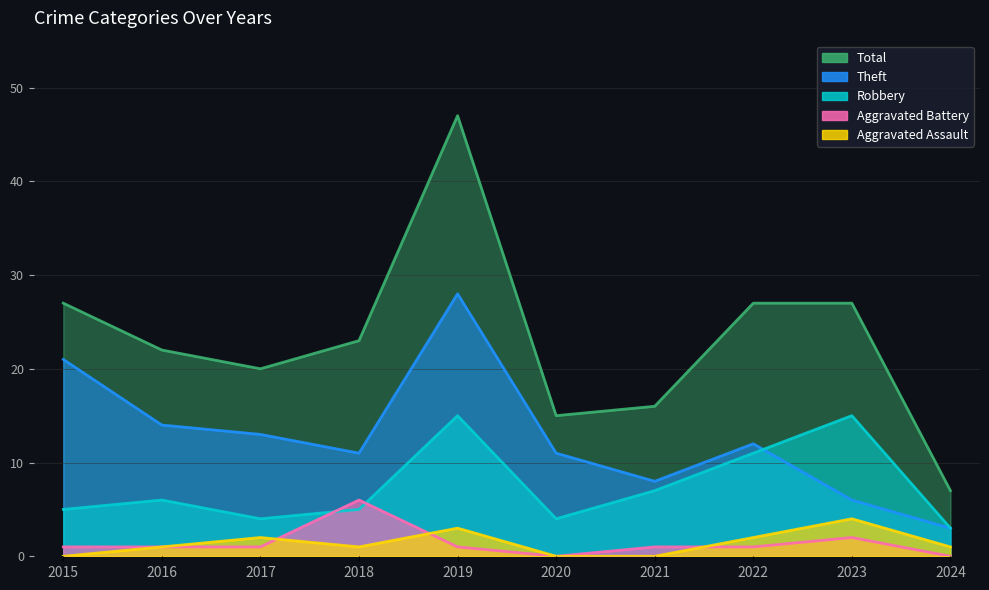

At how many categories does at least one series exceed 22?

5